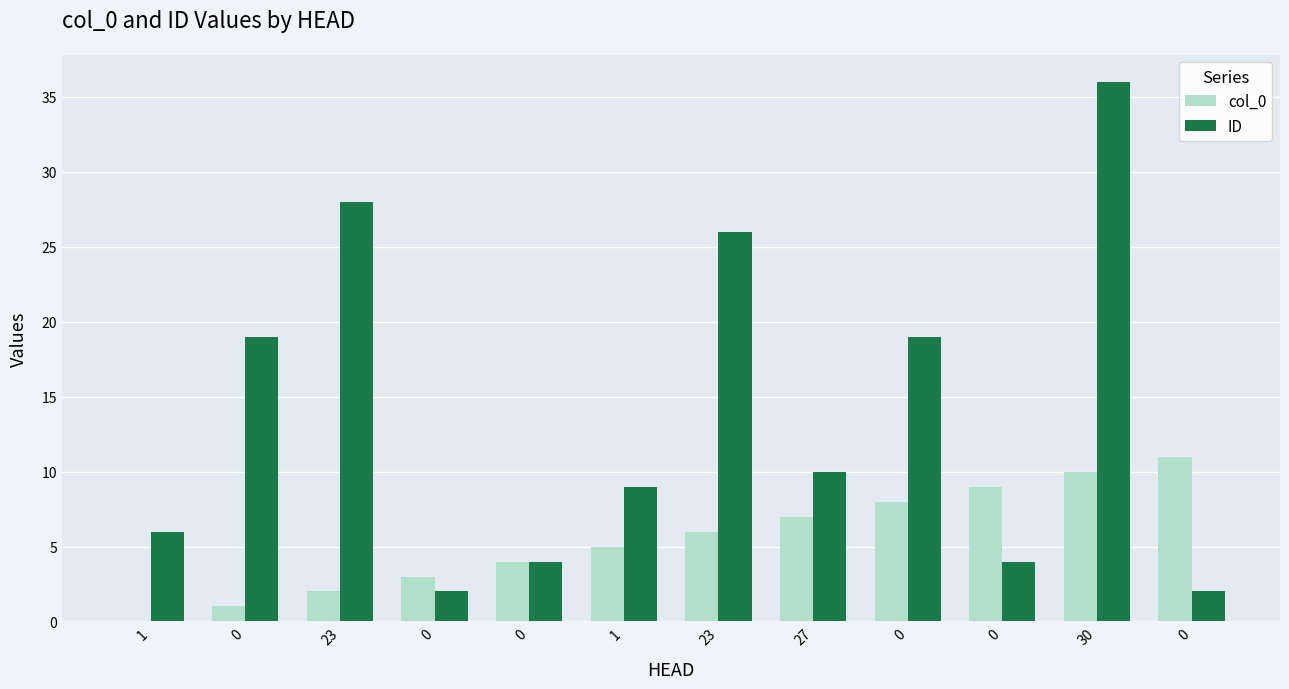

Which series changed the most between 0 and 1?

ID